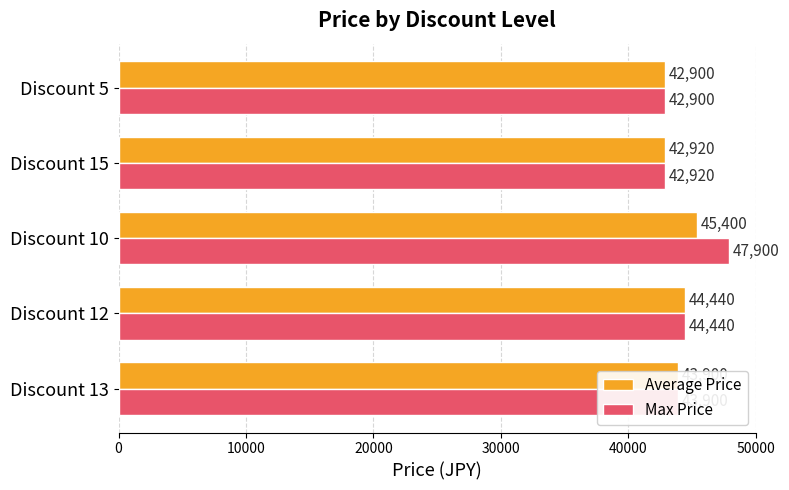

What is the highest value of the Average Price series?

45400